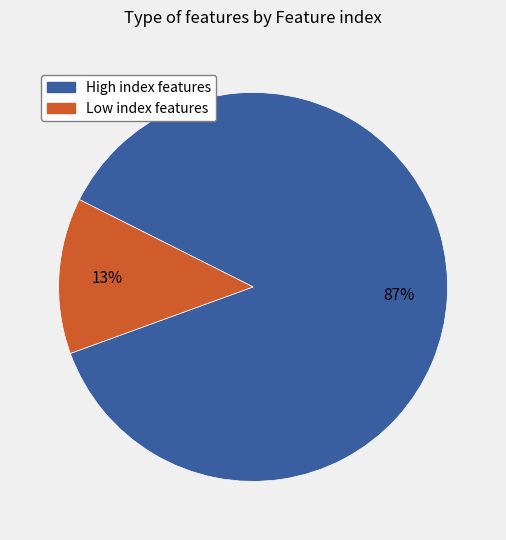

To the nearest percent, what is the difference between the largest and smallest slice percentages?

74%